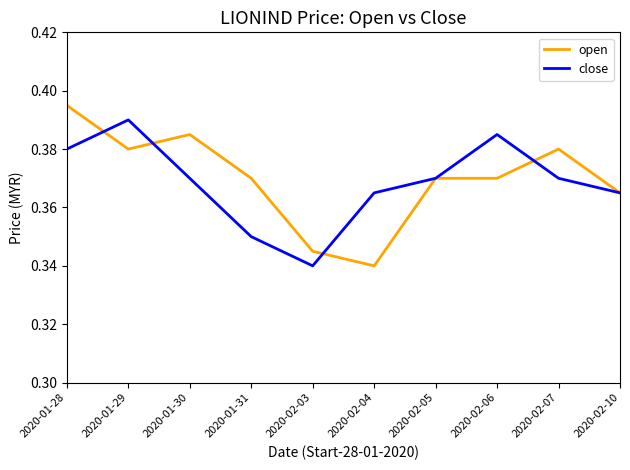

Which category has the highest value in the open series?

2020-01-28